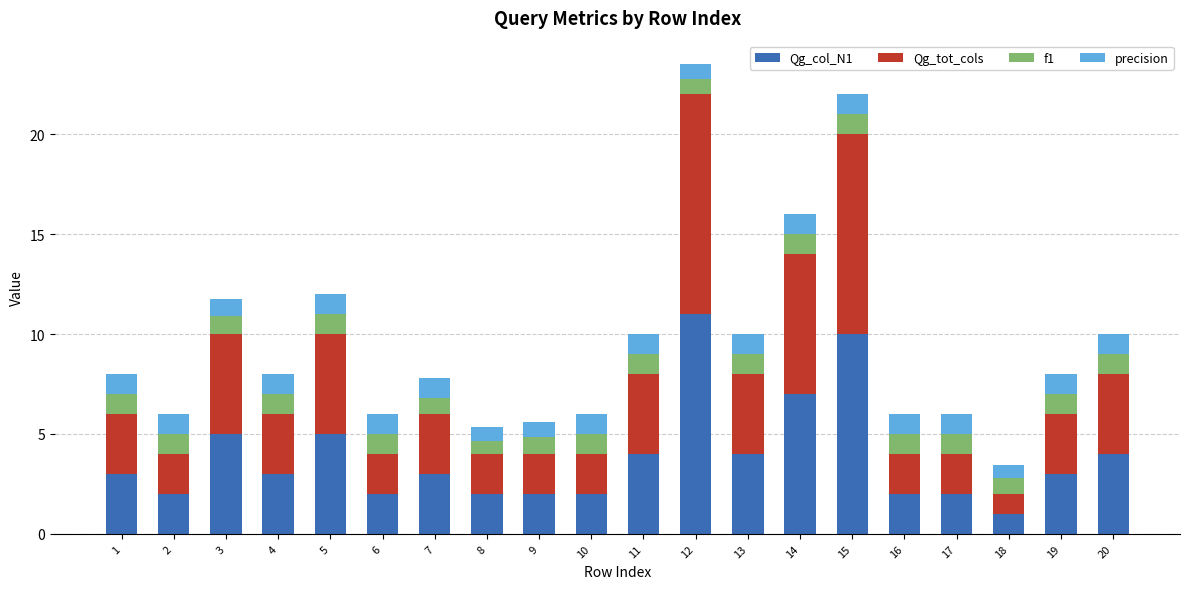

What is the minimum value for Qg_col_N1?

1.0